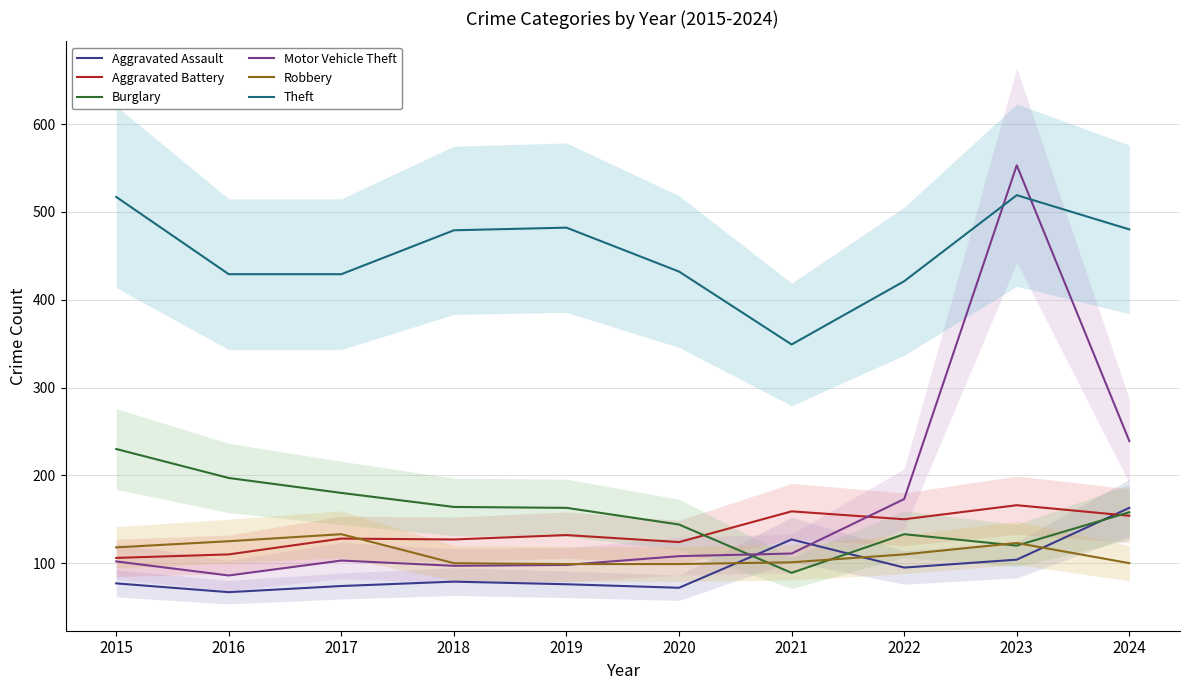

What is the total value across all series at 2023?

1585